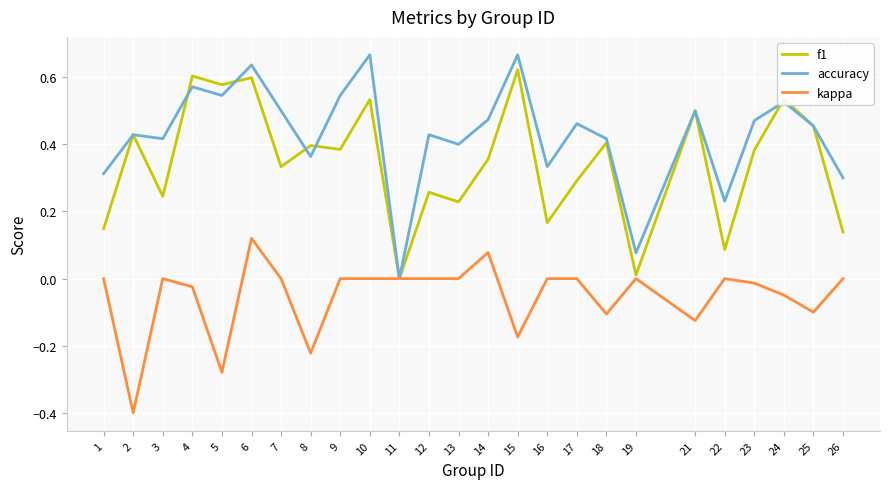

At which label does kappa reach its peak?

6